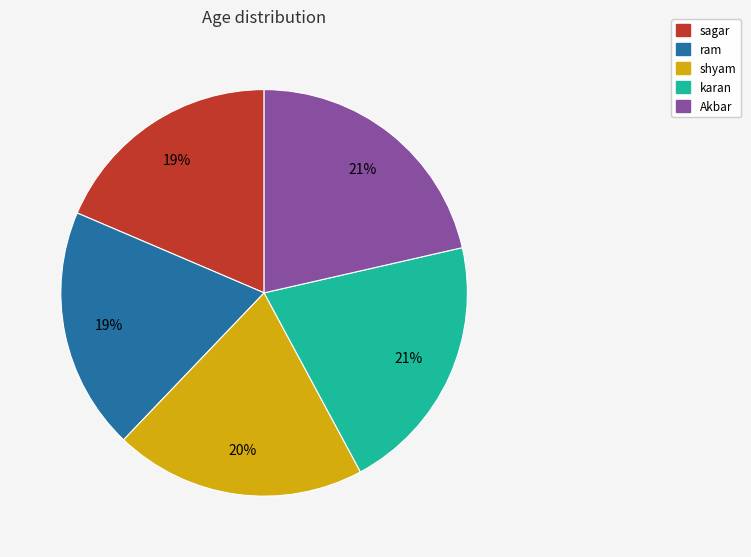

Combined, do ram and Akbar account for over 50%?

No